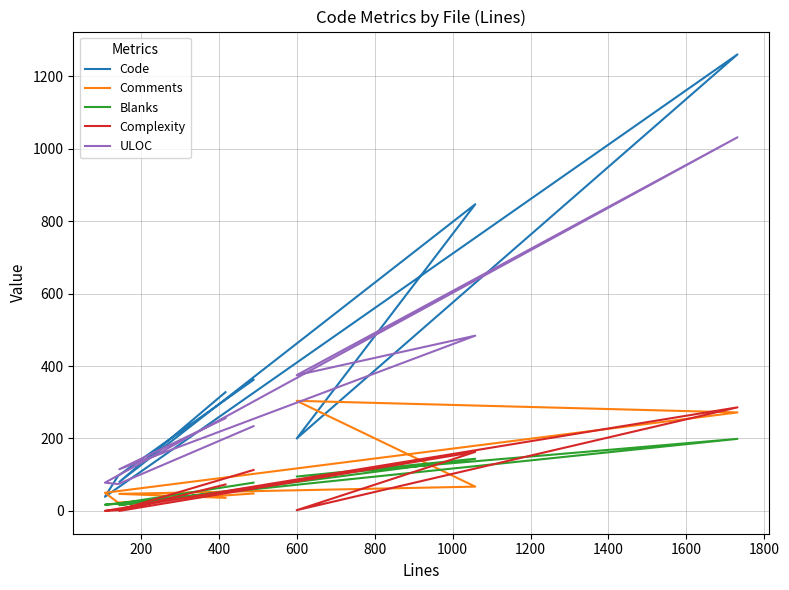

What is the value of the Comments point at the 6th from the left?

50